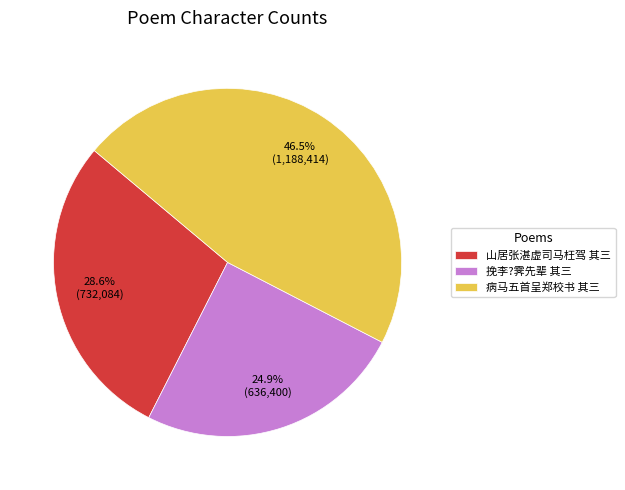

Rank the categories by value from lowest to highest.

挽李?霁先辈 其三, 山居张湛虚司马枉驾 其三, 病马五首呈郑校书 其三